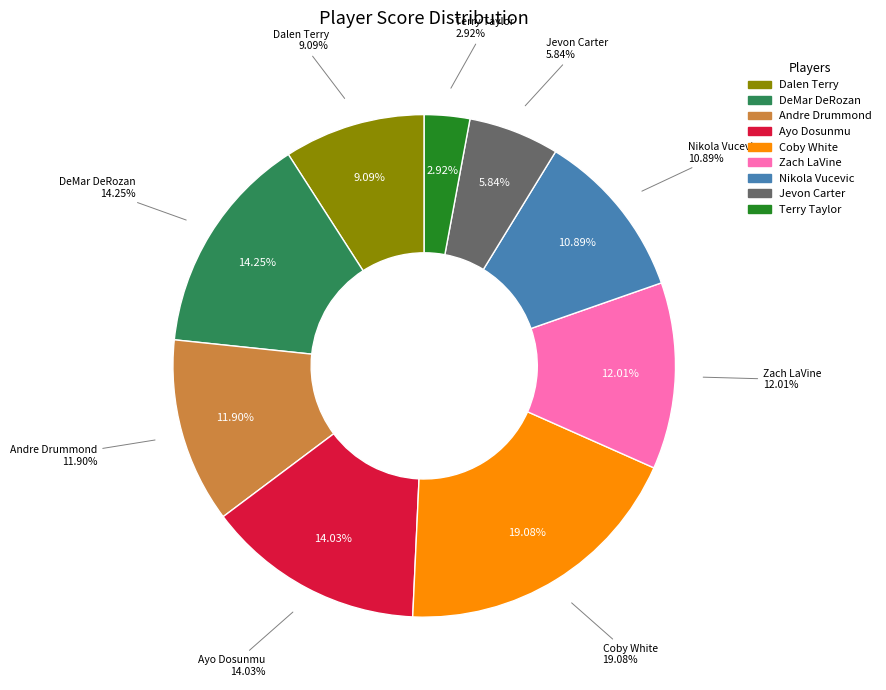

What percentage is the Jevon Carter slice, to the nearest percent?

6%